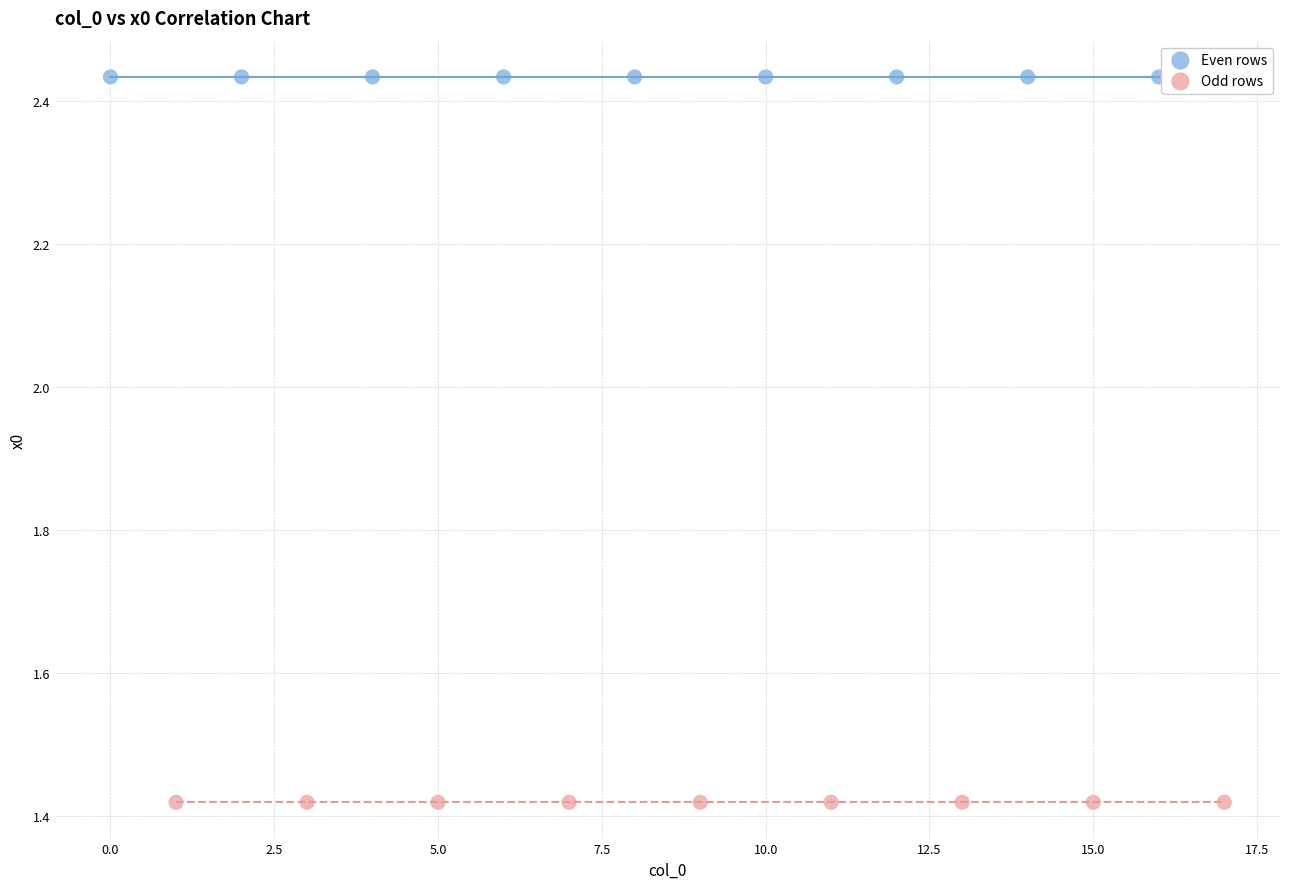

Which series reaches the maximum Y coordinate?

Even rows